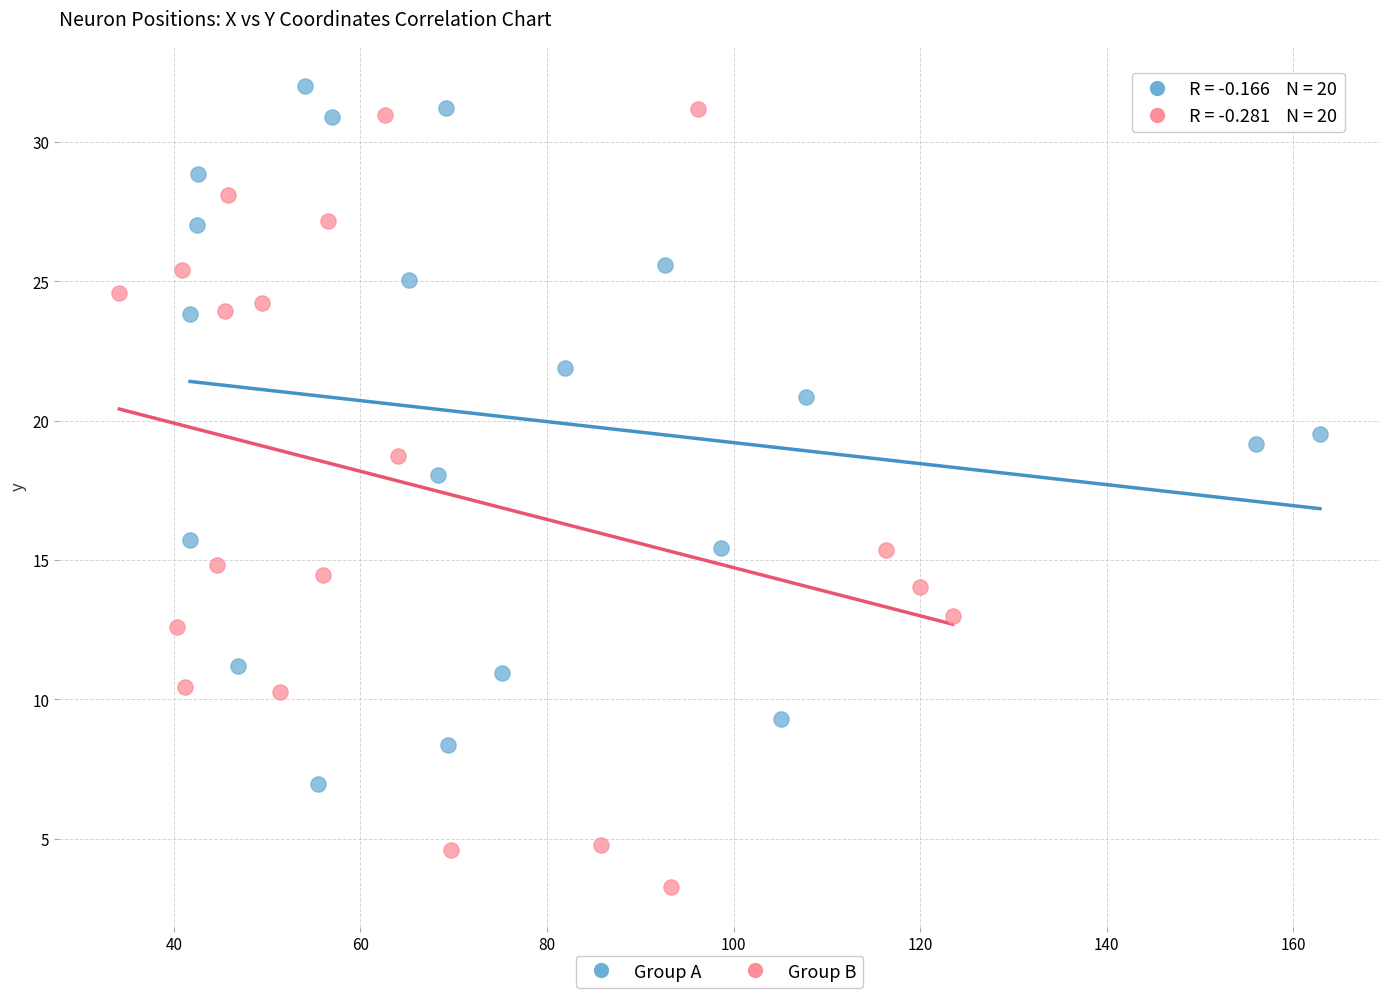

Which series has the widest spread of Y values?

Group B